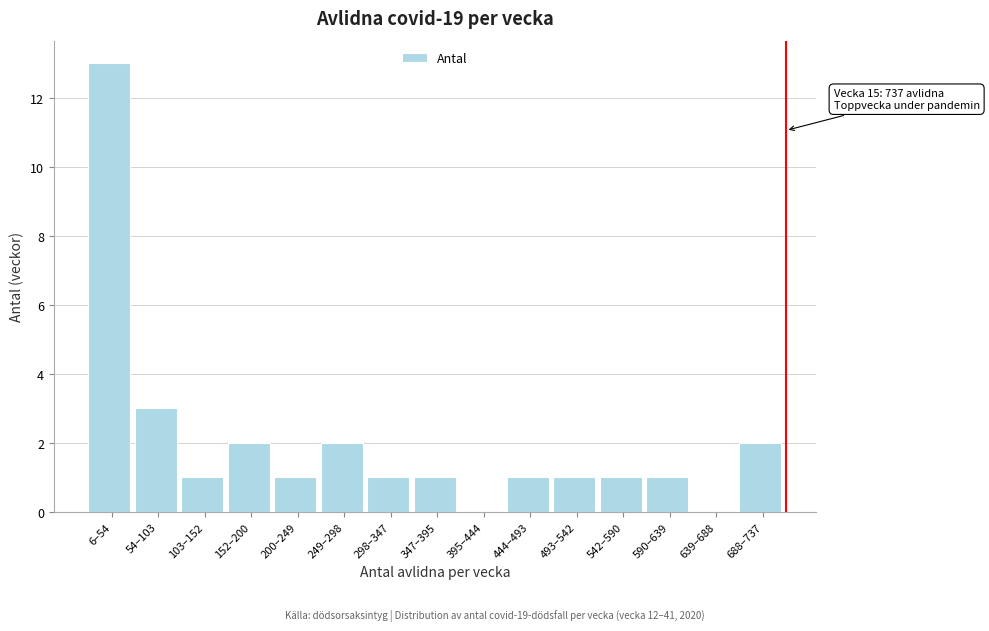

Reading right to left, list all the values displayed in this chart.

688–737=2	639–688=0	590–639=1	542–590=1	493–542=1	444–493=1	395–444=0	347–395=1	298–347=1	249–298=2	200–249=1	152–200=2	103–152=1	54–103=3	6–54=13